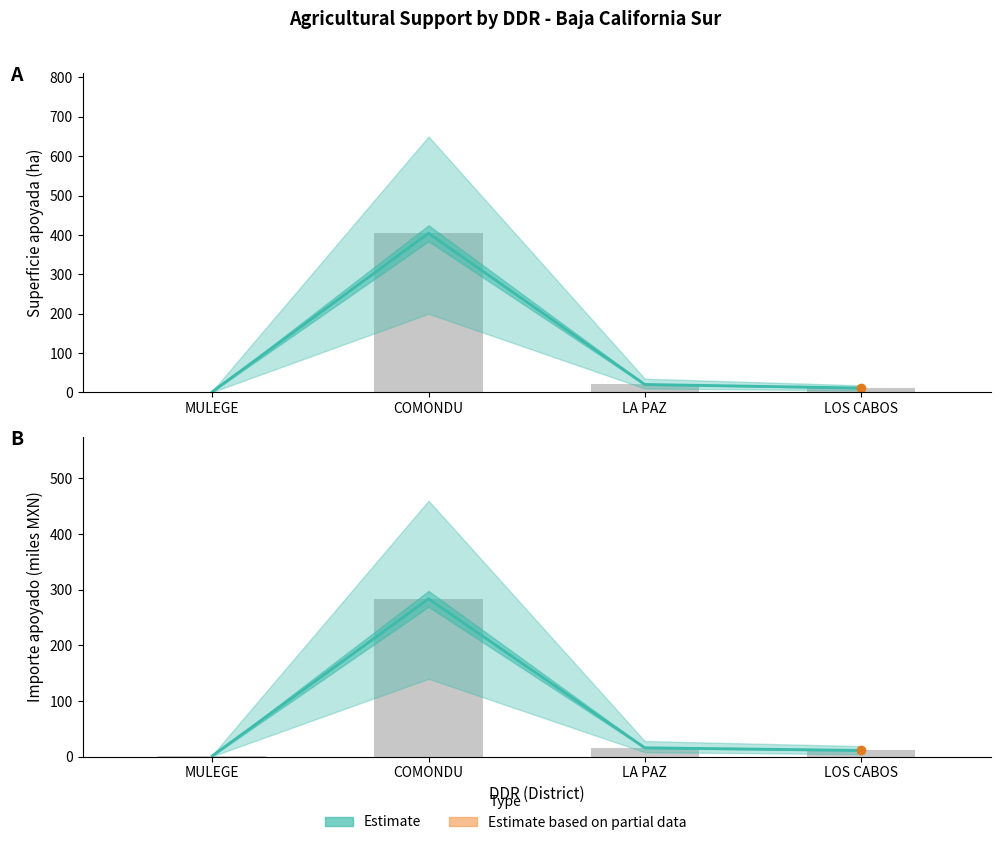

What is the difference between the maximum and second lowest values?

272.4